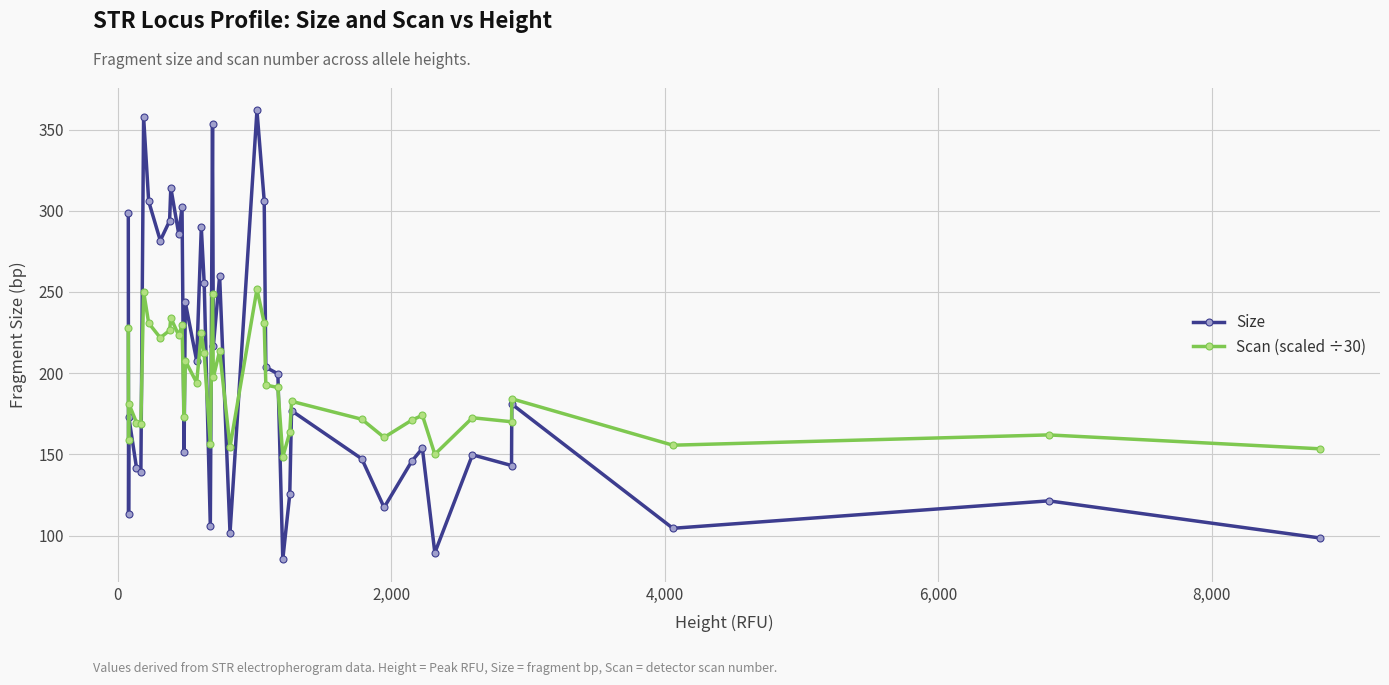

In Scan (scaled ÷30), how many points are lower than both neighbors (excluding endpoints)?

14